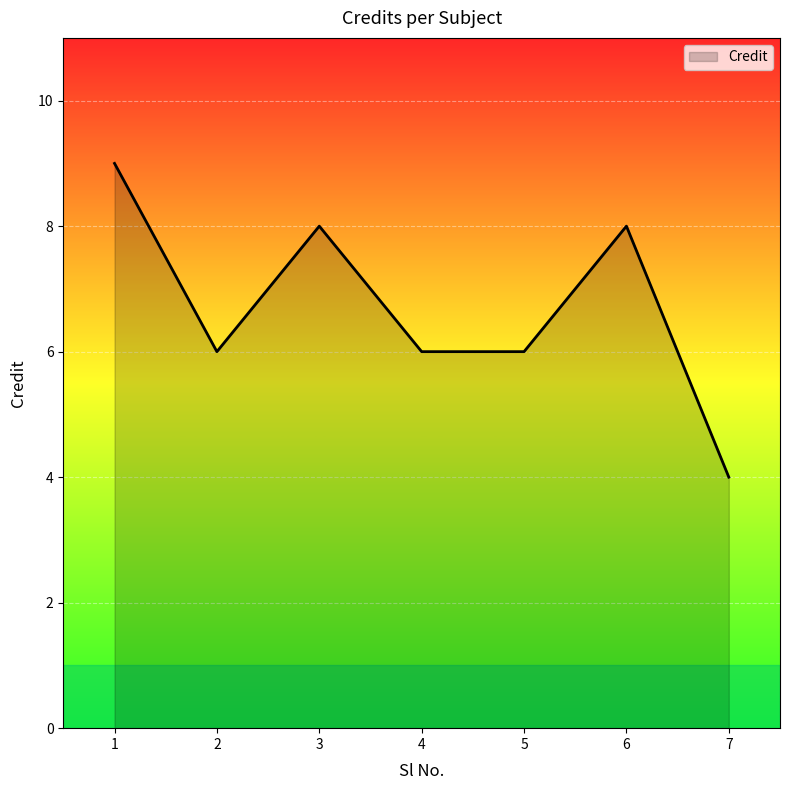

Count the values in the range 6 to 8.

5